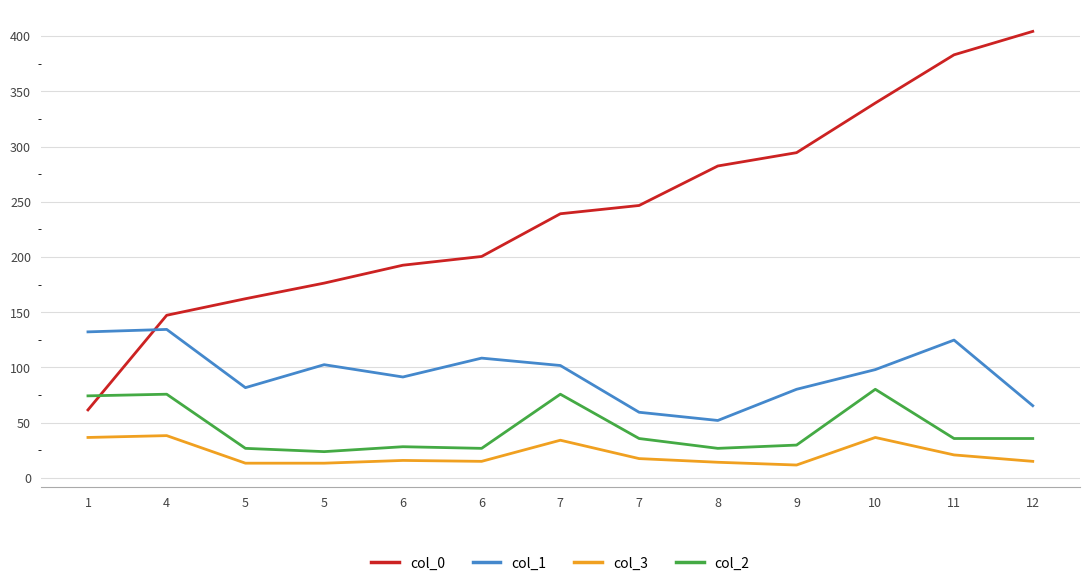

What is the value of the col_1 point at the 12th from the left?

124.8